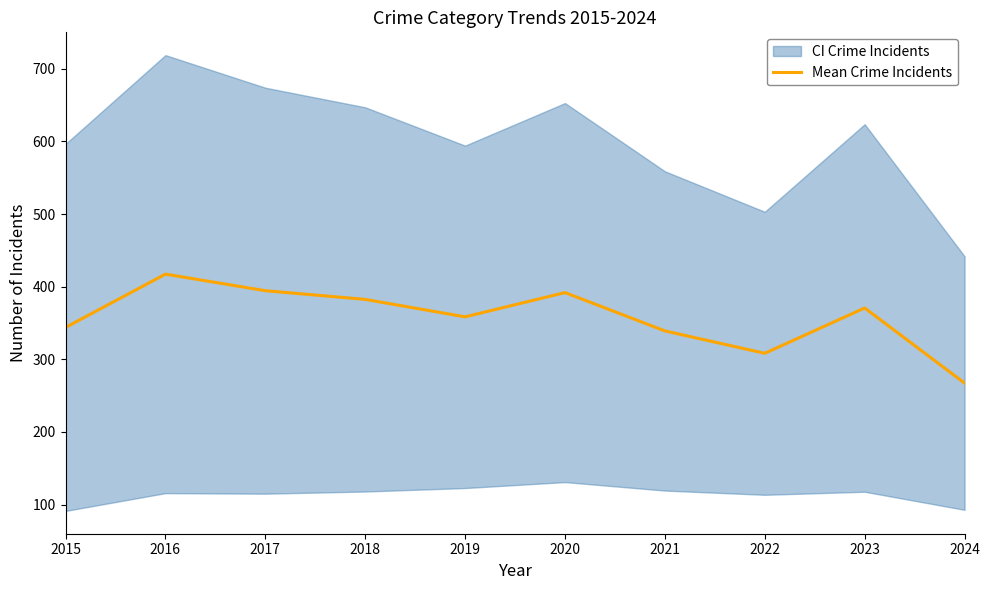

Is this an area chart (filled region under the line)?

No